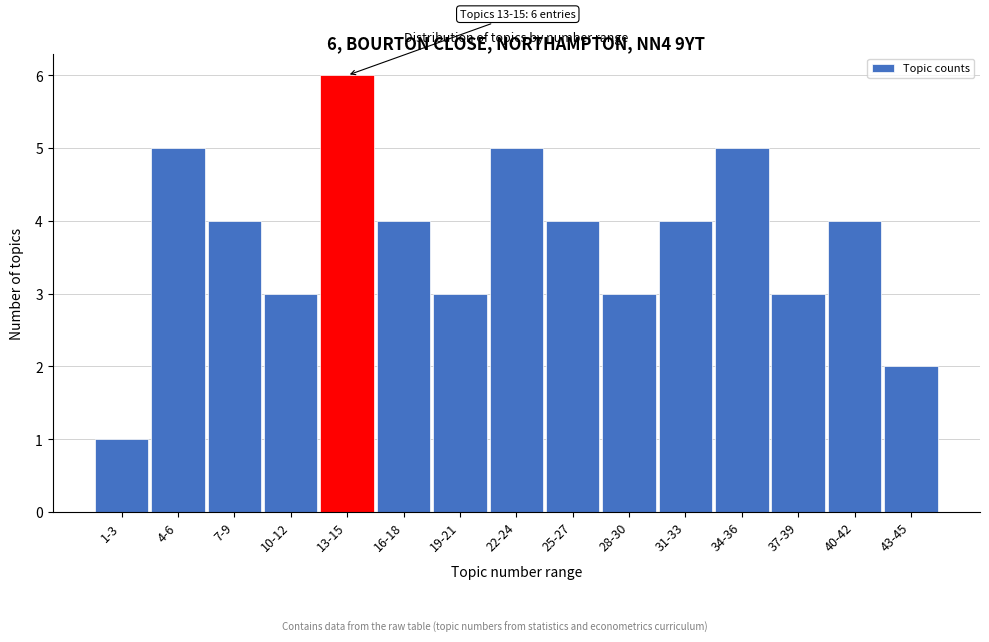

Reading right to left, extract all data points from this chart.

43-45=2	40-42=4	37-39=3	34-36=5	31-33=4	28-30=3	25-27=4	22-24=5	19-21=3	16-18=4	13-15=6	10-12=3	7-9=4	4-6=5	1-3=1